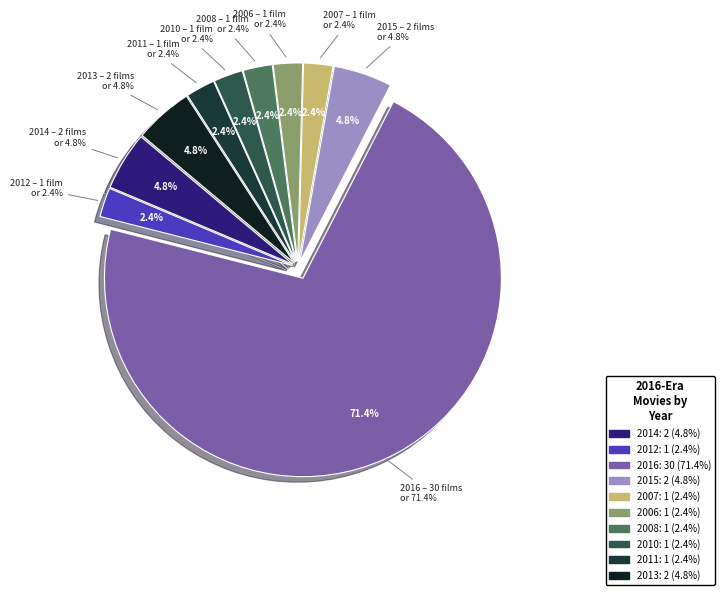

To the nearest percent, what percentage of the pie is 2006?

2%